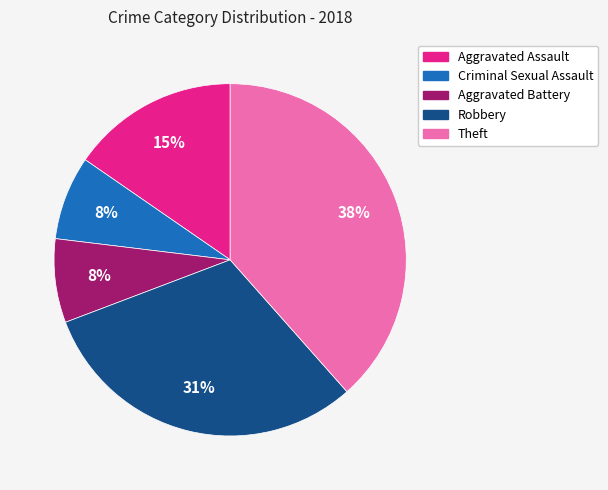

Do Robbery and Criminal Sexual Assault together represent more than half of the pie?

No